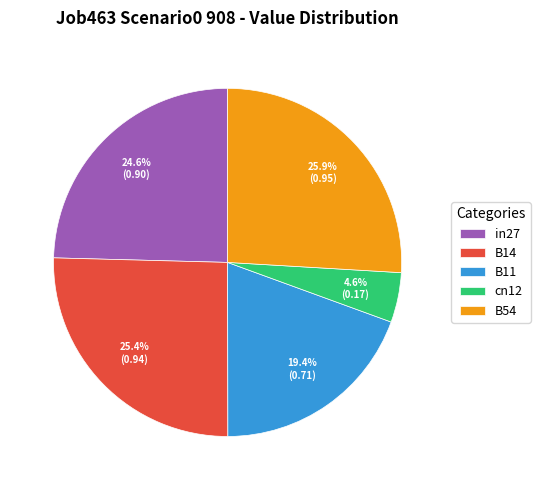

To the nearest percent, what is the combined percentage of in27 and B11?

44%